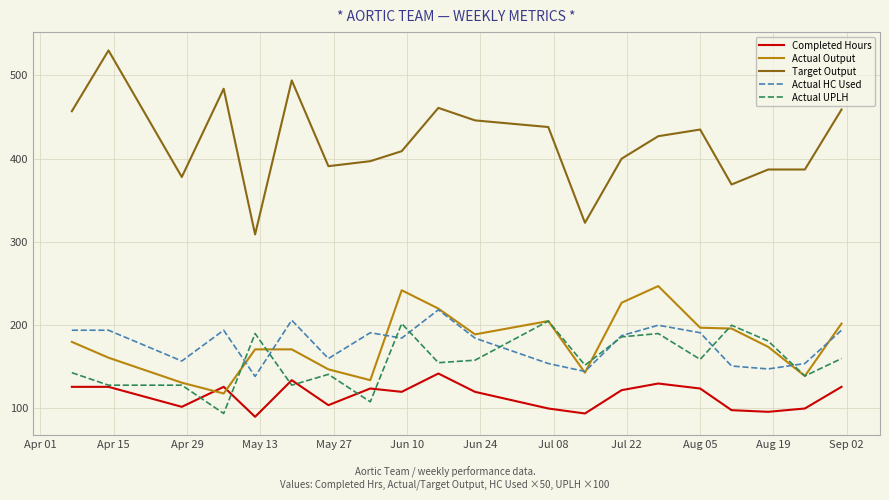

Which series has the largest total across all categories?

Target Output